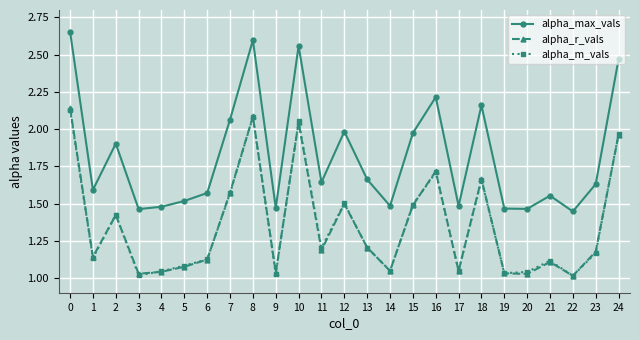

Which series has the largest total across all categories?

alpha_max_vals